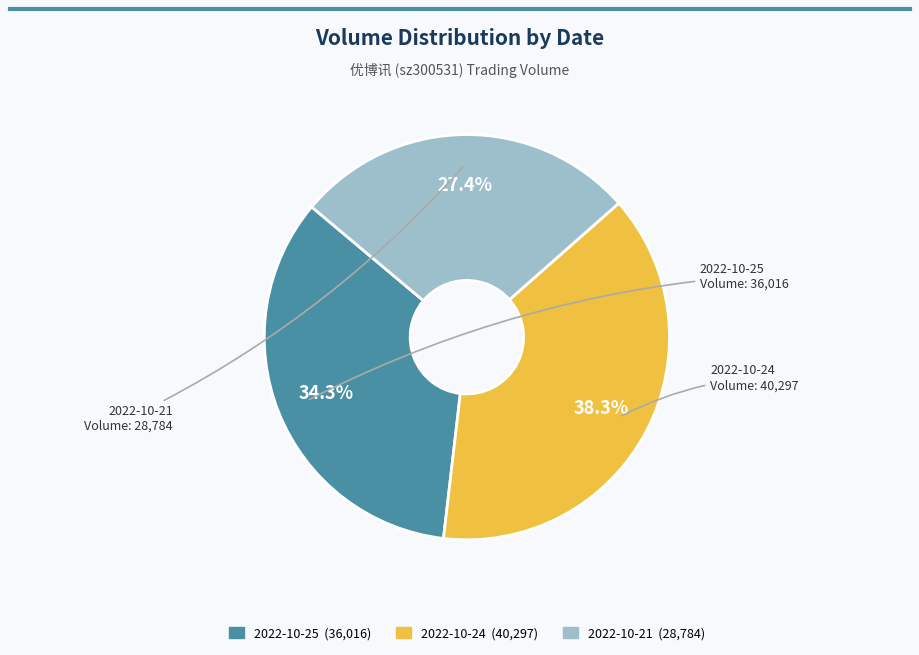

To the nearest percent, what portion does 2022-10-21 represent?

27%